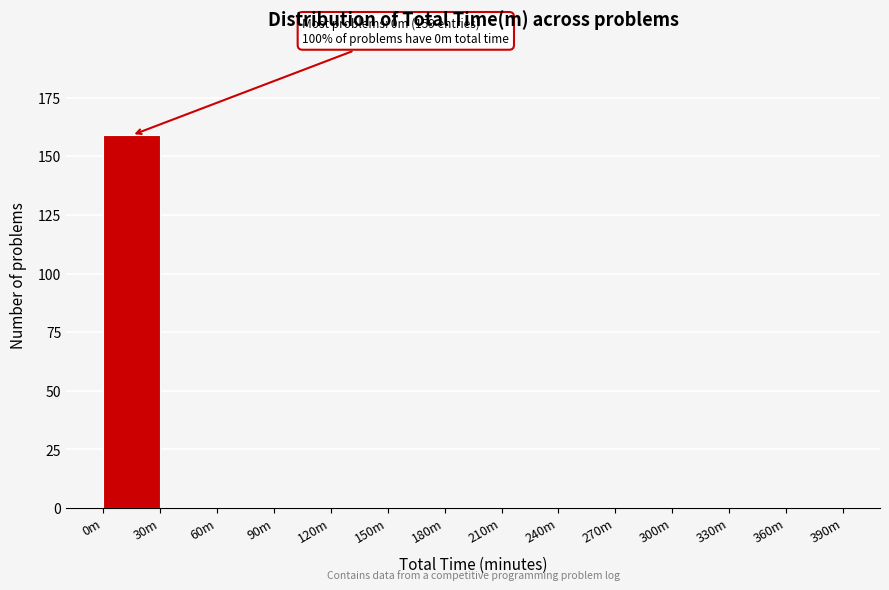

Reading right to left, extract all data points from this chart.

360m=0	330m=0	300m=0	270m=0	240m=0	210m=0	180m=0	150m=0	120m=0	90m=0	60m=0	30m=0	0m=159